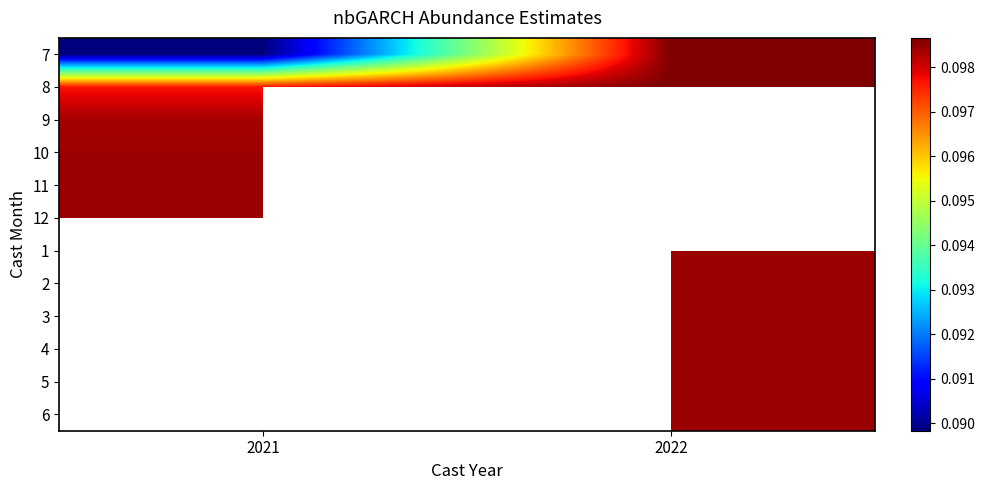

At how many categories does at least one series exceed 0?

2